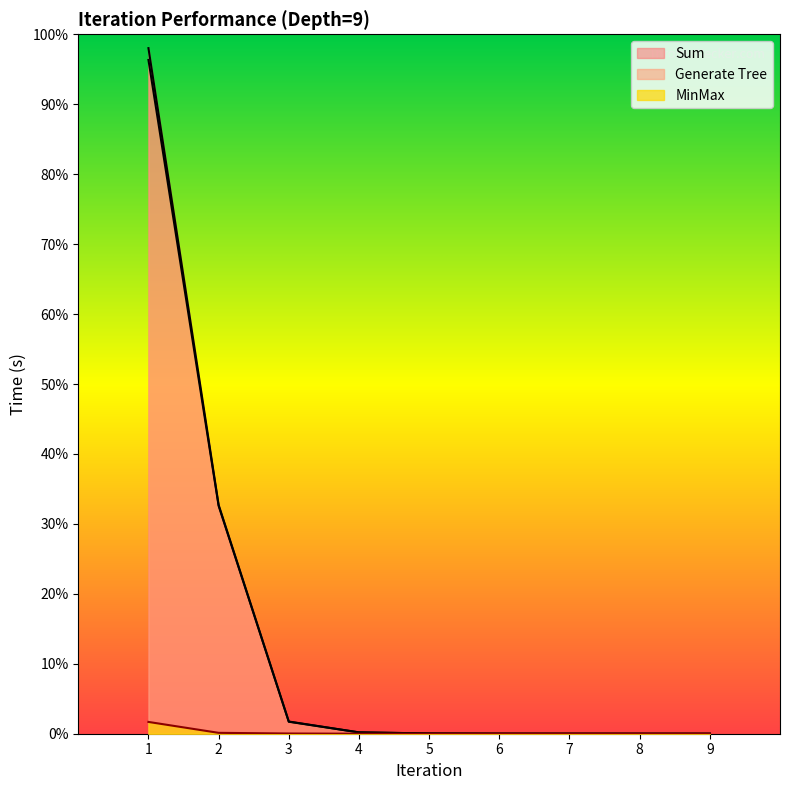

Which series has the largest total across all categories?

Sum